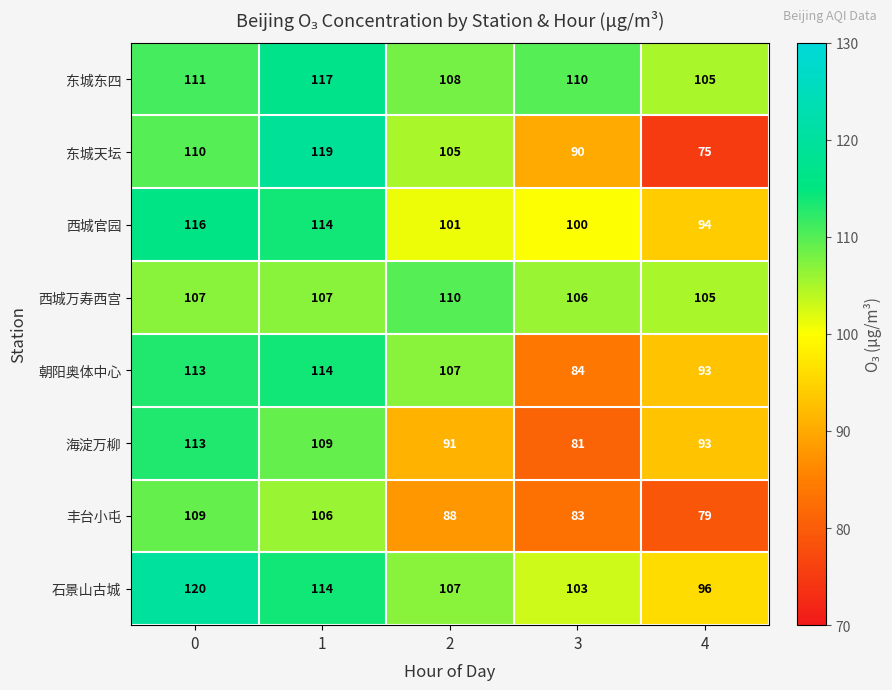

True or false: 丰台小屯 has a value of 88 at 2.

True